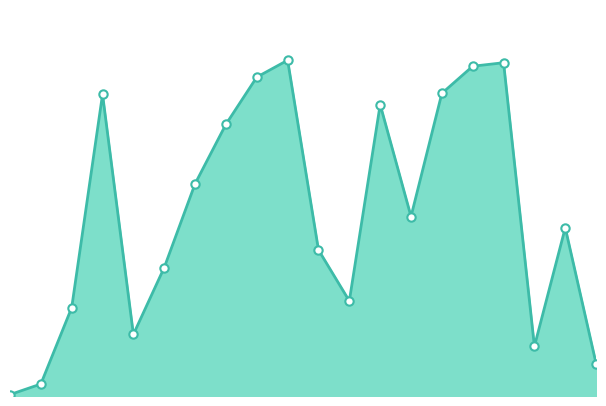

Rank the categories by value from highest to lowest.

15.03.2021, 22.03.2021, 08.03.2021, 29.03.2021, 12.04.2021, 01.03.2021, 19.04.2021, 05.04.2021, 15.02.2021, 26.04.2021, 03.05.2021, 22.02.2021, 08.02.2021, 08.01.2021, 18.01.2021, 12.01.2021, 01.02.2021, 25.01.2021, 27.12.2020